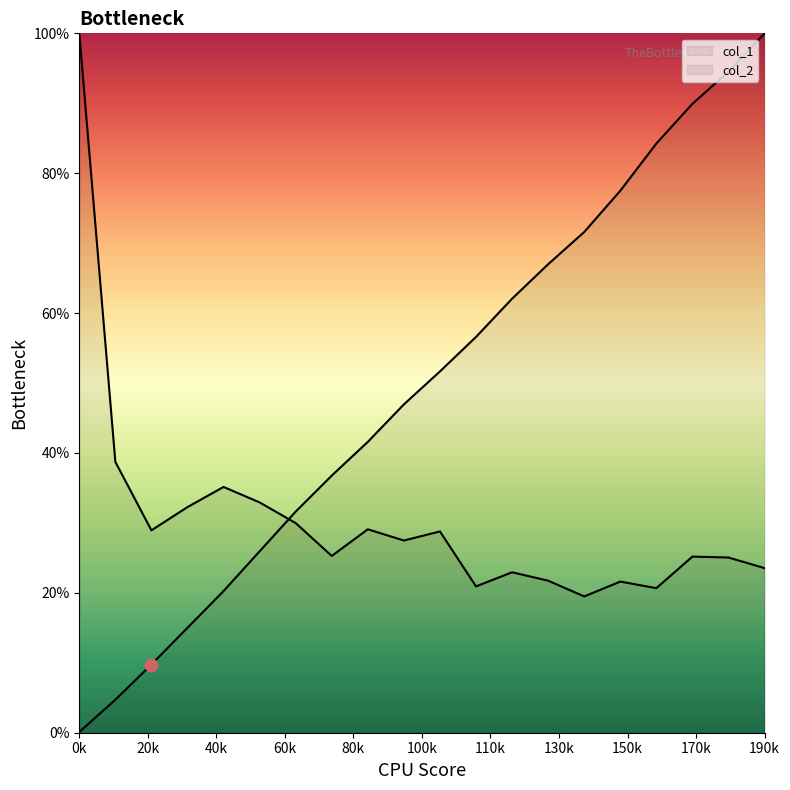

Which series has the widest spread of Y values?

col_1